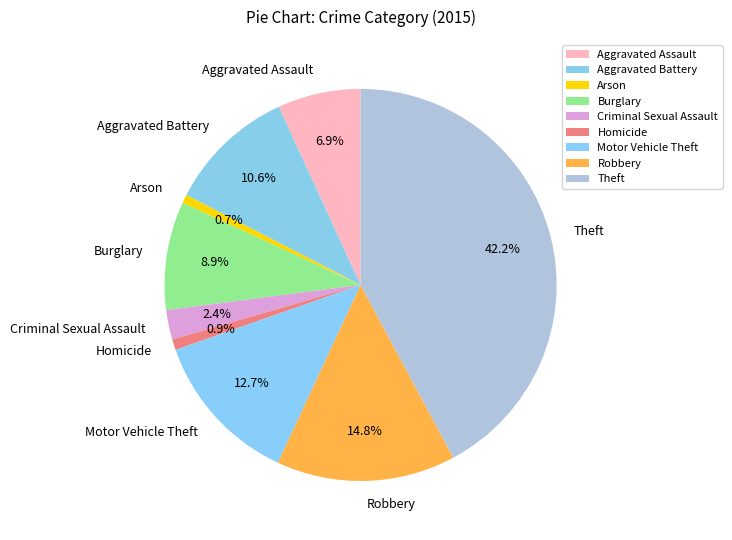

Between Arson and Theft, which is larger?

Theft